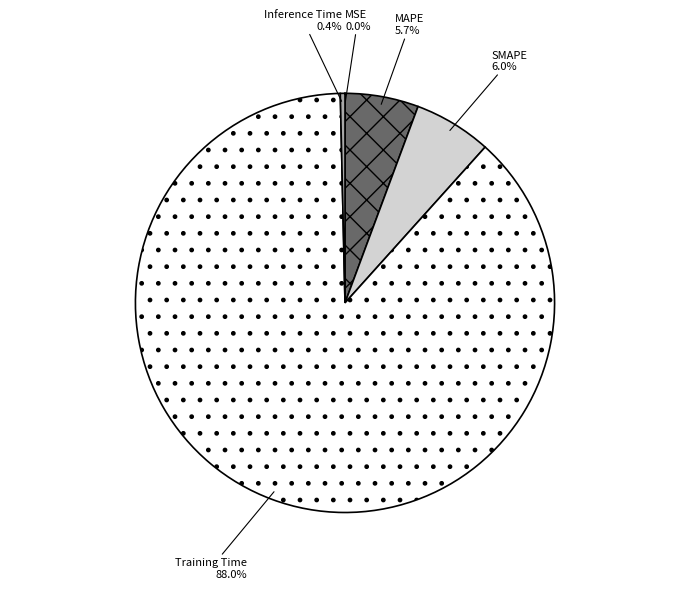

Which slice is the largest?

Training Time